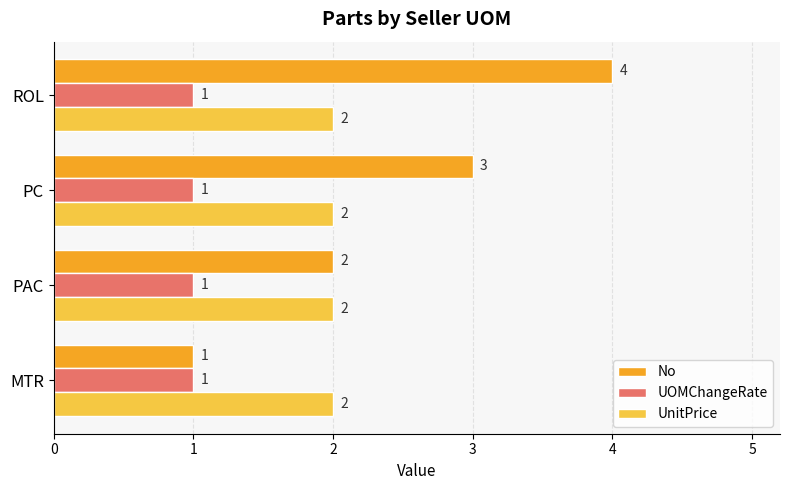

At which label is No closest to 2?

PAC